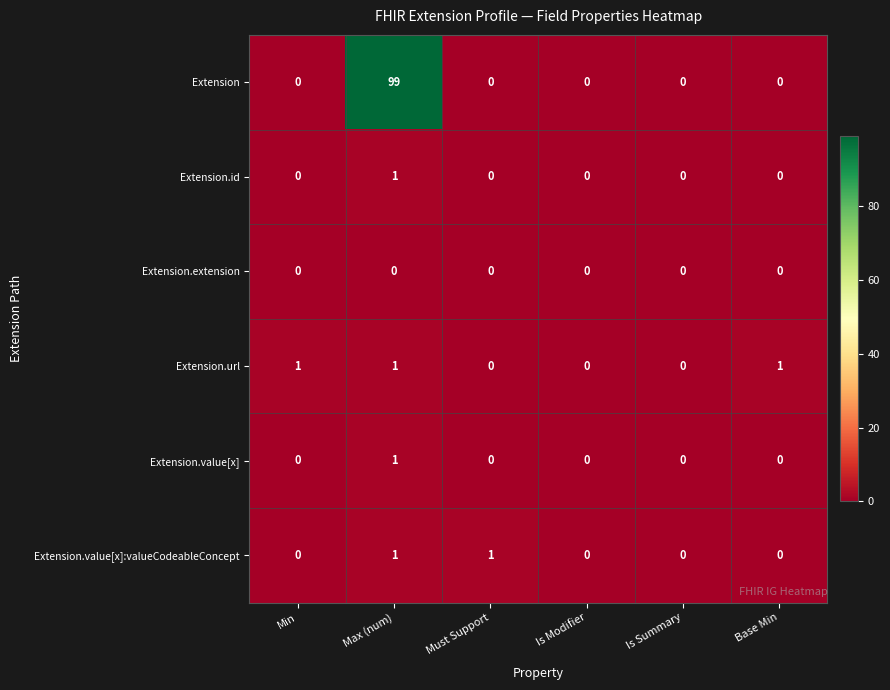

True or false: Extension.url has a value of 2 at Max (num).

False